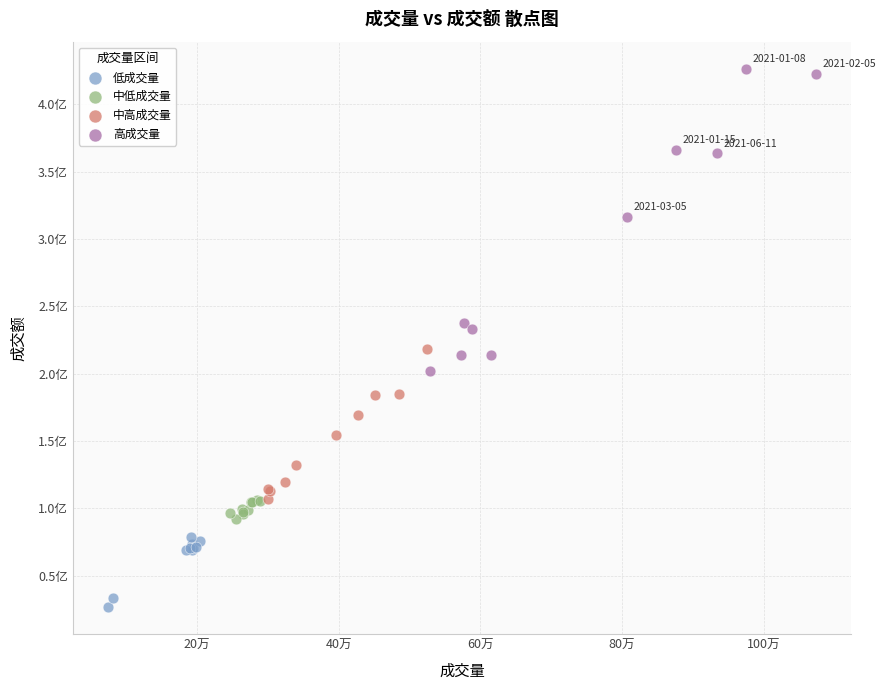

What are all the series names shown in the legend?

低成交量, 中低成交量, 中高成交量, 高成交量